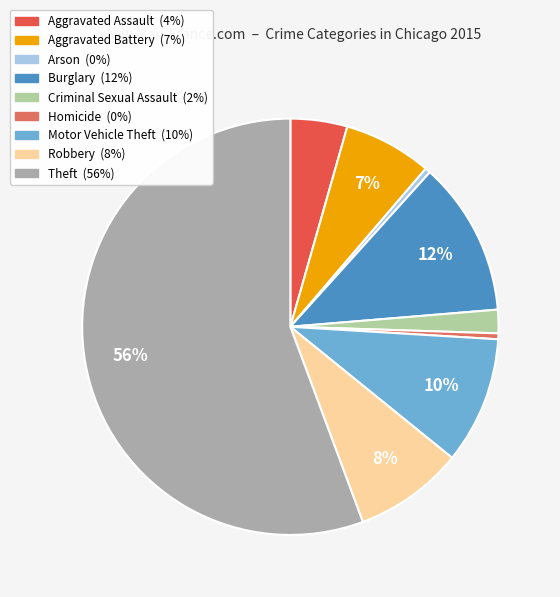

Which slice is the smallest?

Arson